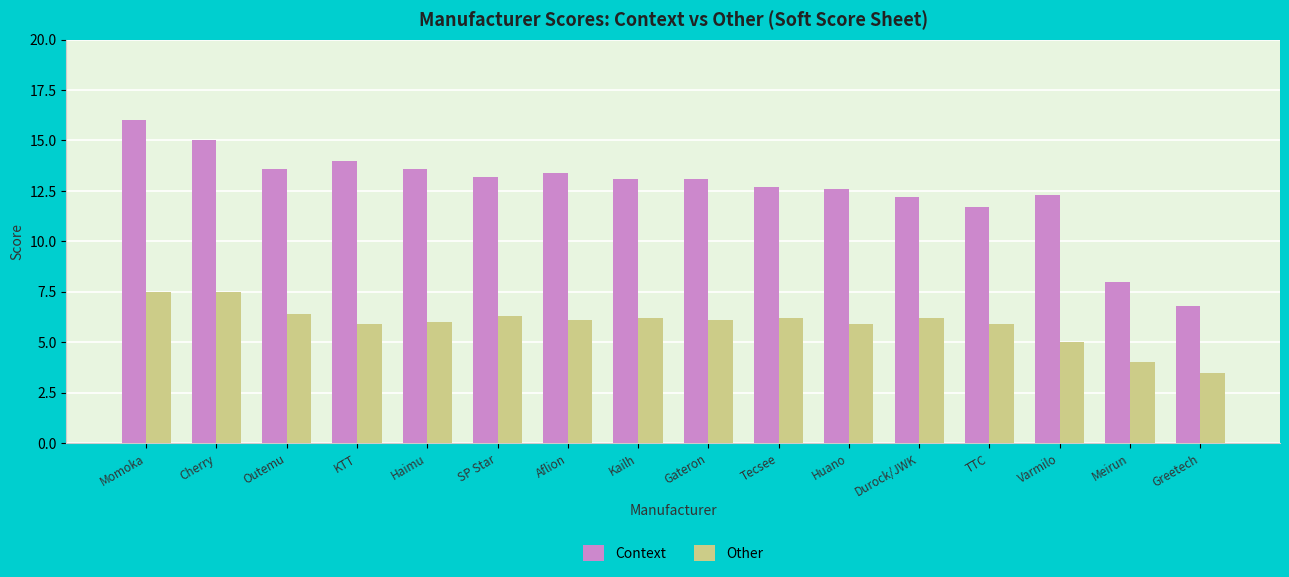

How many values in the Context series exceed 13?

9